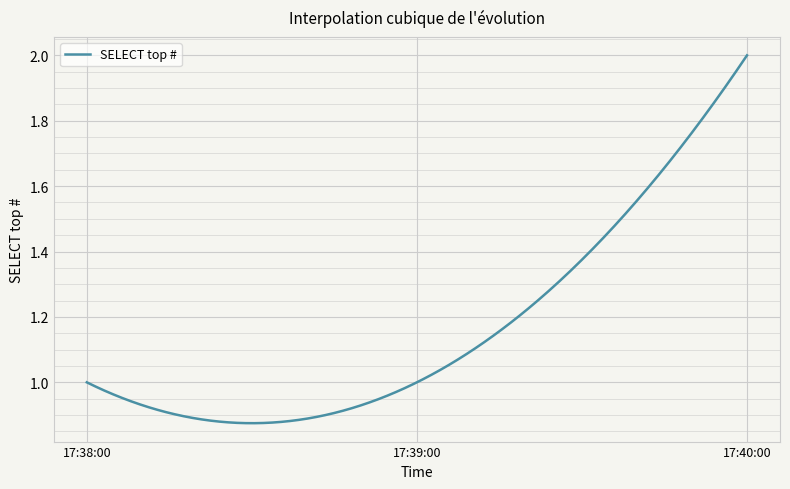

Does the chart have visible grid lines?

Yes